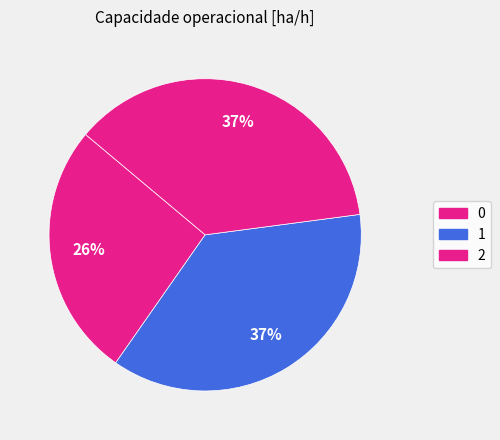

How many segments does this pie chart have?

3